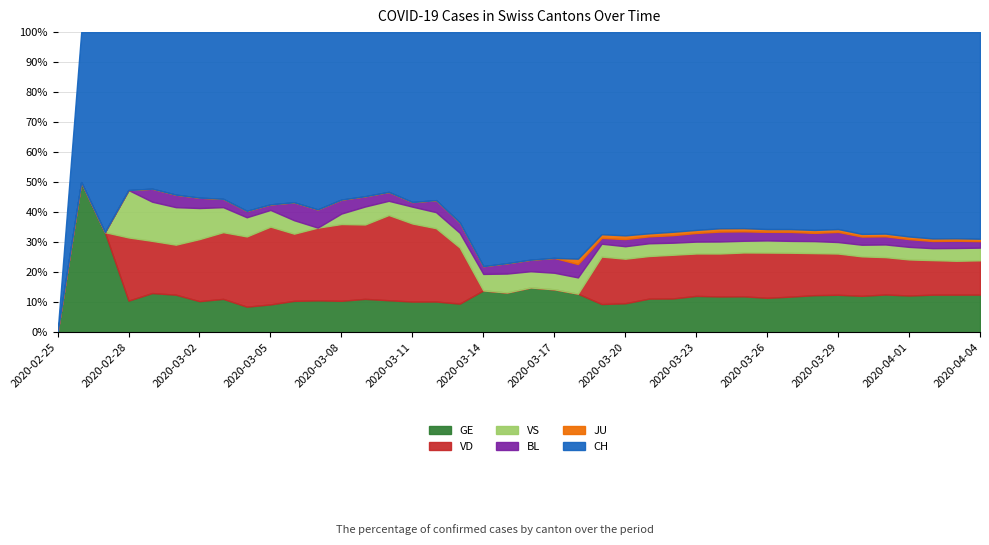

List the series in order of their peak value, highest first.

CH, GE, VD, VS, BL, JU